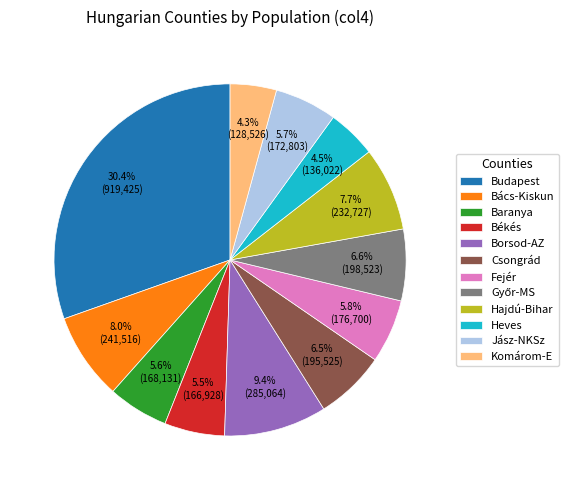

What is the total percentage of Fejér and Baranya?

11.4%